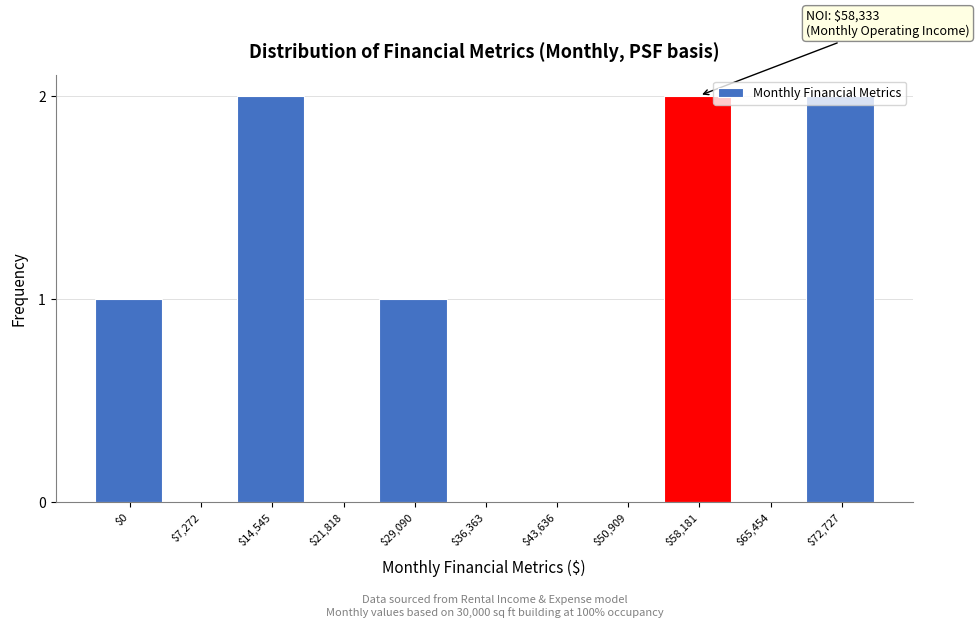

The value at $21,818 is 1. True or false?

False